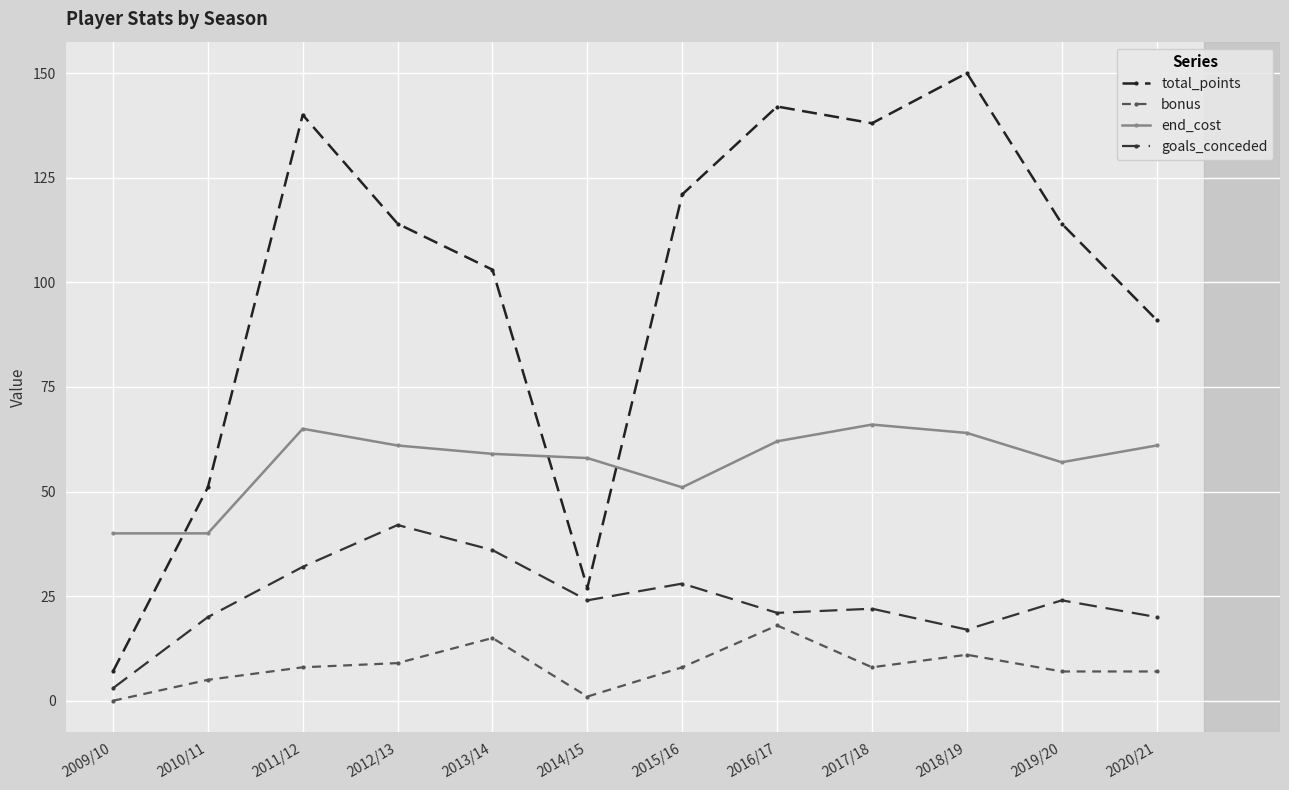

What is the greatest value displayed?

150